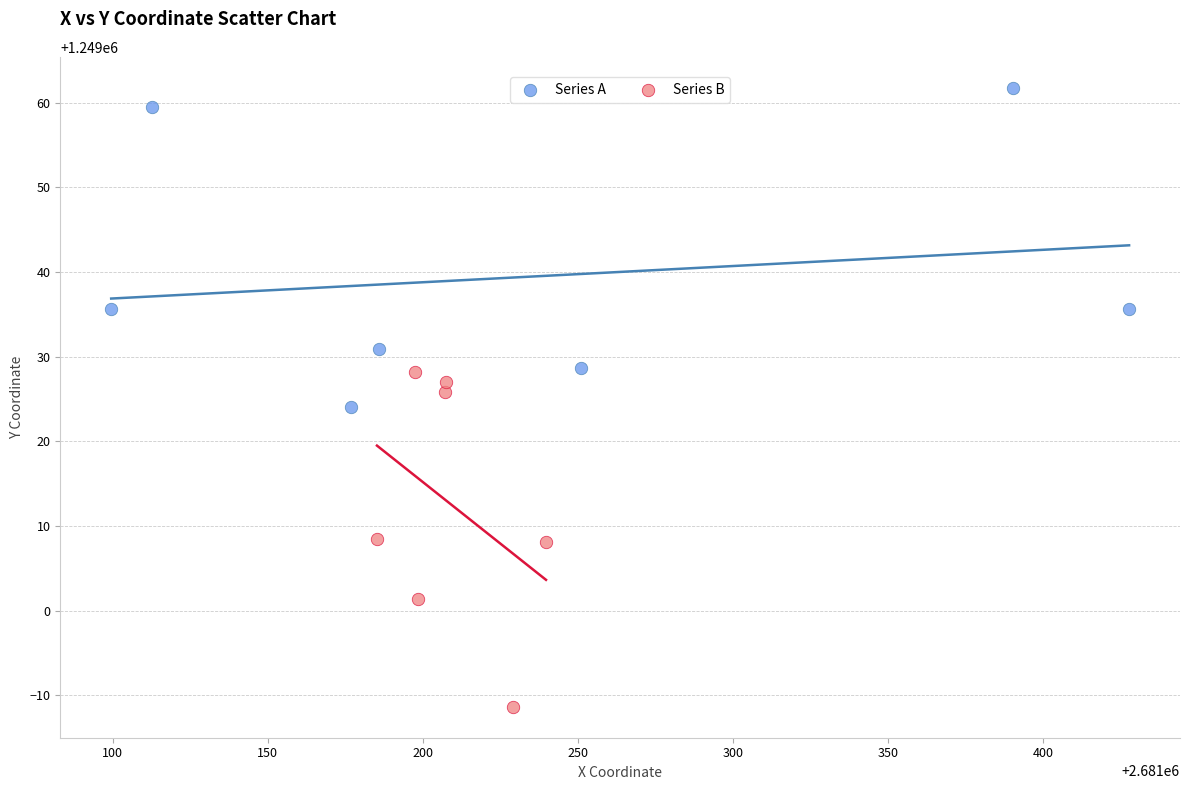

Which series contains the lowest Y value?

Series B